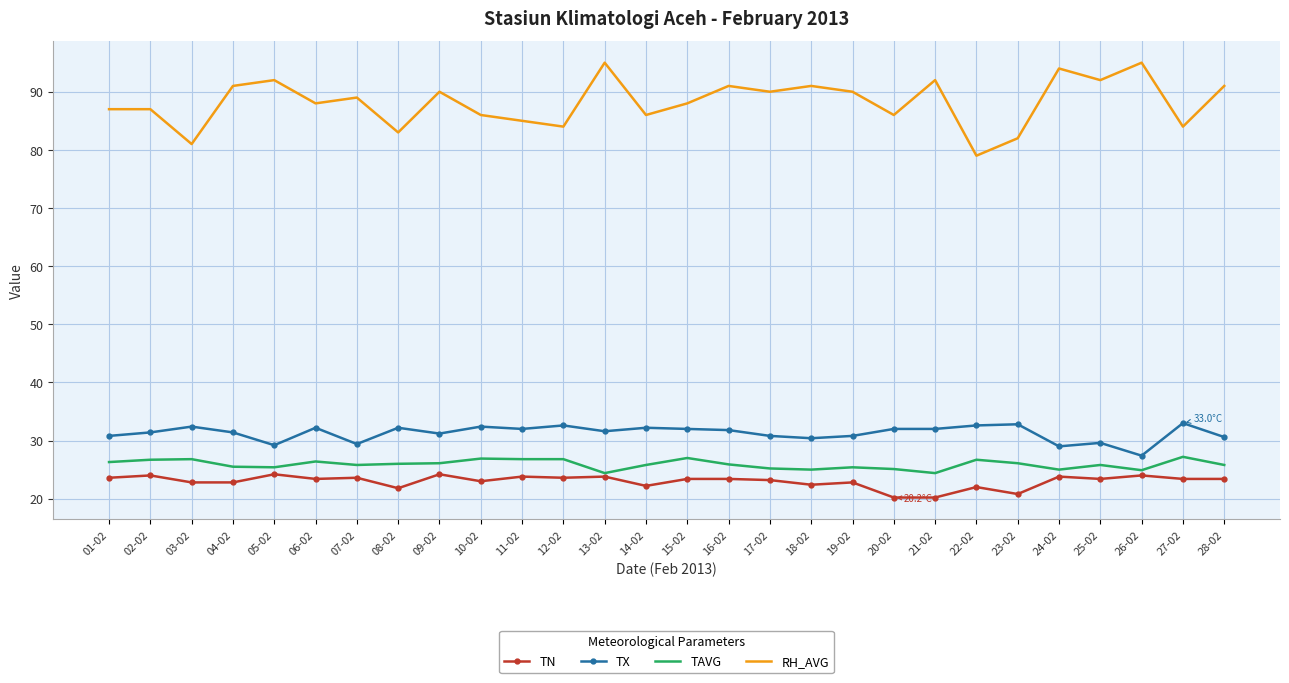

True or false: RH_AVG and TN cross at least once.

False